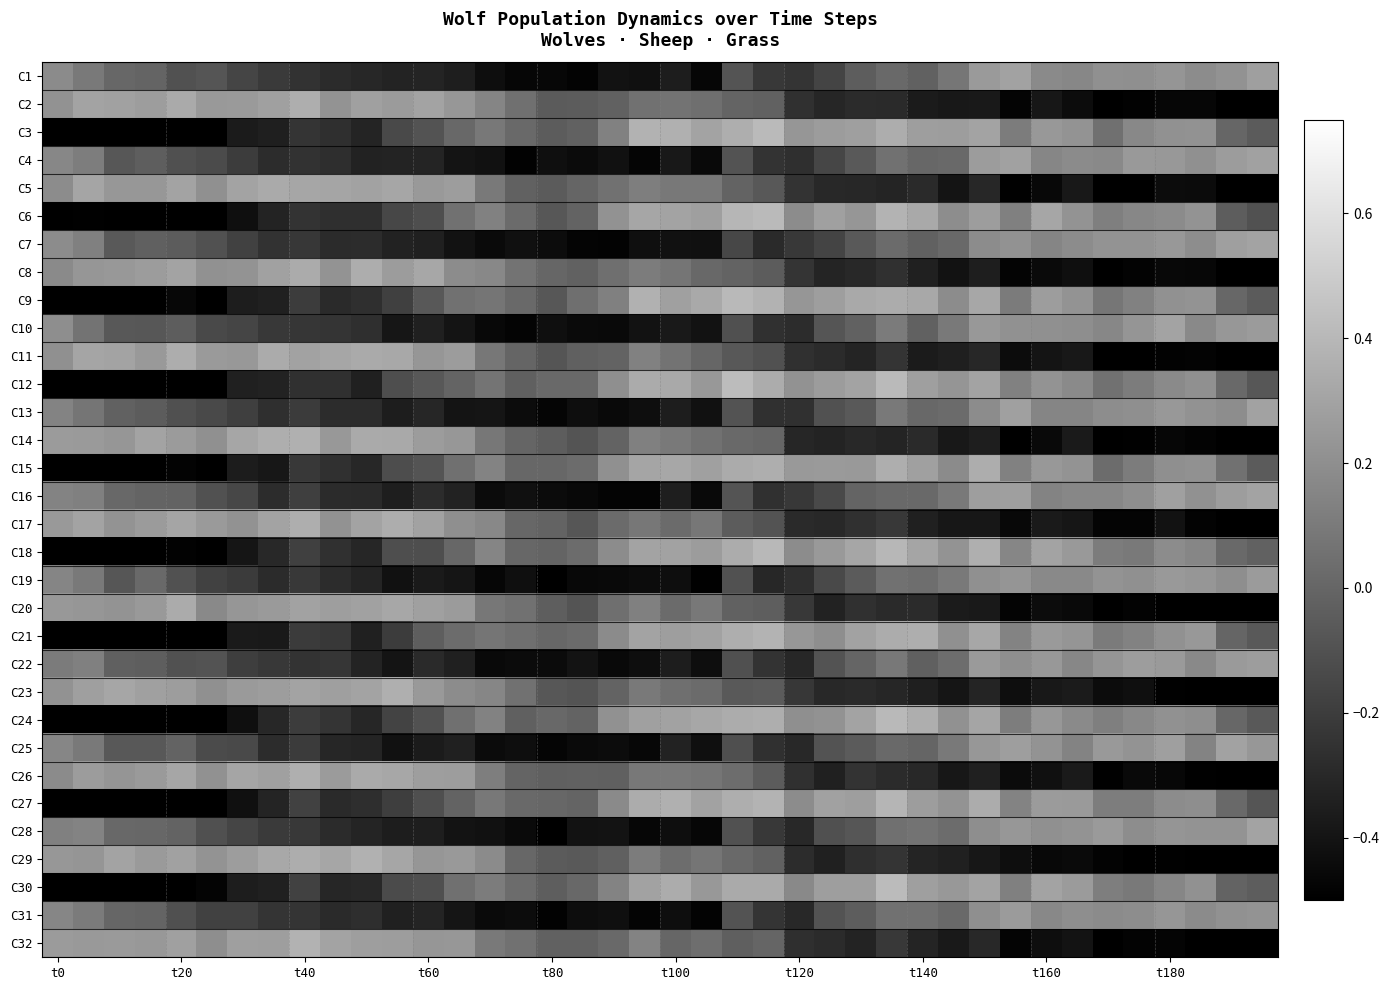

Reading left to right, extract all data points from this chart.

C1: 0.2	0.1	0.0	-0.0	-0.1	-0.1	-0.2	-0.2	-0.3	-0.3	-0.3	-0.3	-0.3	-0.4	-0.4	-0.5	-0.5	-0.5	-0.4	-0.4	-0.4	-0.5	-0.1	-0.2	-0.2	-0.2	-0.0	0.0	-0.0	0.1	0.3	0.3	0.2	0.2	0.2	0.2	0.2	0.2	0.2	0.3
C2: 0.2	0.3	0.3	0.3	0.3	0.2	0.3	0.3	0.4	0.2	0.3	0.3	0.3	0.2	0.2	0.1	-0.1	-0.0	-0.0	0.1	0.1	0.0	-0.0	-0.0	-0.3	-0.3	-0.3	-0.3	-0.4	-0.4	-0.4	-0.5	-0.4	-0.4	-0.5	-0.5	-0.5	-0.5	-0.6	-0.6
C3: -0.5	-0.5	-0.6	-0.6	-0.5	-0.6	-0.4	-0.3	-0.2	-0.3	-0.3	-0.1	-0.1	0.0	0.1	0.0	-0.0	-0.0	0.1	0.4	0.4	0.3	0.4	0.4	0.2	0.3	0.3	0.3	0.3	0.3	0.3	0.1	0.2	0.2	0.0	0.2	0.2	0.2	-0.0	-0.1
C4: 0.2	0.1	-0.1	-0.0	-0.1	-0.1	-0.2	-0.3	-0.3	-0.3	-0.3	-0.3	-0.3	-0.4	-0.4	-0.5	-0.4	-0.4	-0.4	-0.5	-0.4	-0.5	-0.1	-0.3	-0.3	-0.2	-0.1	0.1	0.0	0.0	0.3	0.3	0.2	0.2	0.2	0.2	0.2	0.2	0.3	0.3
C5: 0.2	0.3	0.2	0.2	0.3	0.2	0.3	0.3	0.3	0.3	0.3	0.3	0.3	0.3	0.1	-0.0	-0.1	-0.0	0.1	0.1	0.1	0.1	-0.0	-0.1	-0.2	-0.3	-0.3	-0.3	-0.3	-0.4	-0.3	-0.5	-0.5	-0.4	-0.5	-0.5	-0.4	-0.4	-0.7	-0.7
C6: -0.5	-0.5	-0.6	-0.6	-0.5	-0.5	-0.4	-0.3	-0.2	-0.3	-0.3	-0.1	-0.1	0.1	0.1	0.0	-0.1	-0.0	0.2	0.3	0.3	0.3	0.4	0.4	0.2	0.3	0.2	0.4	0.3	0.2	0.3	0.1	0.3	0.2	0.1	0.2	0.2	0.2	-0.0	-0.1
C7: 0.2	0.1	-0.1	-0.0	-0.0	-0.1	-0.2	-0.3	-0.2	-0.3	-0.3	-0.3	-0.3	-0.4	-0.5	-0.4	-0.4	-0.5	-0.5	-0.4	-0.4	-0.4	-0.2	-0.3	-0.2	-0.2	-0.1	0.0	-0.0	0.0	0.2	0.2	0.2	0.2	0.2	0.2	0.2	0.2	0.3	0.3
C8: 0.2	0.2	0.2	0.3	0.3	0.2	0.2	0.3	0.3	0.2	0.3	0.3	0.3	0.2	0.2	0.1	-0.0	-0.0	0.0	0.1	0.1	0.0	-0.0	-0.0	-0.2	-0.3	-0.3	-0.3	-0.3	-0.4	-0.4	-0.5	-0.4	-0.4	-0.5	-0.5	-0.5	-0.5	-0.6	-0.6
C9: -0.5	-0.5	-0.6	-0.6	-0.5	-0.5	-0.4	-0.3	-0.2	-0.3	-0.3	-0.2	-0.1	0.1	0.1	0.0	-0.1	0.0	0.1	0.4	0.3	0.3	0.4	0.4	0.2	0.3	0.3	0.3	0.3	0.2	0.3	0.1	0.3	0.2	0.1	0.1	0.2	0.2	0.0	-0.1
C10: 0.2	0.1	-0.1	-0.1	-0.0	-0.1	-0.2	-0.2	-0.2	-0.2	-0.3	-0.4	-0.3	-0.4	-0.5	-0.5	-0.4	-0.4	-0.5	-0.4	-0.4	-0.4	-0.1	-0.3	-0.3	-0.1	-0.0	0.1	-0.0	0.1	0.2	0.2	0.2	0.2	0.2	0.2	0.3	0.2	0.2	0.3
C11: 0.2	0.3	0.3	0.2	0.3	0.3	0.2	0.3	0.3	0.3	0.3	0.3	0.2	0.3	0.1	-0.0	-0.1	-0.0	-0.0	0.1	0.1	0.0	-0.1	-0.1	-0.3	-0.3	-0.3	-0.2	-0.4	-0.3	-0.3	-0.4	-0.4	-0.4	-0.5	-0.5	-0.5	-0.5	-0.6	-0.6
C12: -0.5	-0.6	-0.6	-0.6	-0.5	-0.5	-0.3	-0.3	-0.3	-0.3	-0.3	-0.1	-0.1	-0.0	0.1	-0.0	0.0	0.0	0.2	0.3	0.3	0.2	0.4	0.3	0.2	0.3	0.3	0.4	0.3	0.2	0.3	0.1	0.2	0.2	0.1	0.1	0.2	0.2	0.0	-0.1
C13: 0.1	0.1	-0.0	-0.0	-0.1	-0.1	-0.2	-0.3	-0.2	-0.3	-0.3	-0.4	-0.3	-0.4	-0.4	-0.4	-0.5	-0.4	-0.5	-0.4	-0.4	-0.4	-0.1	-0.3	-0.3	-0.1	-0.1	0.1	0.0	0.0	0.2	0.3	0.2	0.2	0.2	0.2	0.2	0.2	0.2	0.3
C14: 0.3	0.3	0.2	0.3	0.3	0.2	0.3	0.4	0.4	0.2	0.3	0.3	0.3	0.2	0.1	-0.0	-0.0	-0.1	-0.0	0.1	0.1	0.1	0.0	-0.0	-0.3	-0.3	-0.3	-0.3	-0.3	-0.4	-0.4	-0.5	-0.5	-0.4	-0.5	-0.5	-0.5	-0.5	-0.6	-0.6
C15: -0.6	-0.6	-0.6	-0.6	-0.5	-0.5	-0.4	-0.4	-0.2	-0.3	-0.3	-0.1	-0.1	0.1	0.1	0.0	0.0	0.0	0.2	0.3	0.3	0.3	0.3	0.4	0.2	0.3	0.3	0.4	0.3	0.2	0.3	0.1	0.2	0.2	0.0	0.1	0.2	0.2	0.1	-0.1
C16: 0.1	0.1	0.0	-0.0	-0.0	-0.1	-0.1	-0.3	-0.2	-0.3	-0.3	-0.4	-0.3	-0.3	-0.4	-0.4	-0.4	-0.5	-0.5	-0.5	-0.4	-0.5	-0.1	-0.3	-0.2	-0.1	-0.0	0.0	0.0	0.1	0.3	0.3	0.1	0.2	0.2	0.2	0.3	0.2	0.3	0.3
C17: 0.2	0.3	0.2	0.3	0.3	0.3	0.2	0.3	0.4	0.2	0.3	0.3	0.3	0.2	0.2	0.0	-0.0	-0.1	0.0	0.1	0.0	0.1	-0.0	-0.1	-0.3	-0.3	-0.3	-0.2	-0.3	-0.4	-0.4	-0.5	-0.4	-0.4	-0.5	-0.5	-0.4	-0.5	-0.7	-0.6
C18: -0.6	-0.6	-0.7	-0.6	-0.5	-0.5	-0.4	-0.3	-0.2	-0.3	-0.3	-0.1	-0.1	0.0	0.2	0.0	-0.0	0.0	0.2	0.3	0.3	0.3	0.3	0.4	0.2	0.2	0.3	0.4	0.3	0.2	0.4	0.2	0.3	0.3	0.1	0.1	0.2	0.2	0.0	-0.0
C19: 0.2	0.1	-0.1	0.0	-0.1	-0.2	-0.2	-0.3	-0.2	-0.3	-0.3	-0.4	-0.4	-0.4	-0.5	-0.4	-0.5	-0.5	-0.5	-0.4	-0.4	-0.5	-0.1	-0.3	-0.3	-0.1	-0.1	0.1	0.0	0.1	0.2	0.2	0.2	0.2	0.2	0.2	0.2	0.2	0.2	0.3
C20: 0.2	0.2	0.2	0.3	0.3	0.2	0.2	0.3	0.3	0.3	0.3	0.3	0.3	0.3	0.1	0.1	-0.0	-0.1	0.0	0.1	0.0	0.1	-0.0	-0.0	-0.2	-0.3	-0.3	-0.3	-0.3	-0.4	-0.4	-0.5	-0.4	-0.5	-0.5	-0.5	-0.5	-0.5	-0.6	-0.6
C21: -0.5	-0.6	-0.6	-0.6	-0.5	-0.6	-0.4	-0.4	-0.2	-0.2	-0.3	-0.2	-0.0	0.0	0.1	0.0	0.0	0.0	0.2	0.3	0.3	0.3	0.4	0.4	0.2	0.2	0.3	0.3	0.4	0.2	0.3	0.1	0.3	0.2	0.1	0.1	0.2	0.2	-0.0	-0.1
C22: 0.1	0.1	-0.0	-0.0	-0.1	-0.1	-0.2	-0.2	-0.3	-0.2	-0.3	-0.4	-0.3	-0.3	-0.5	-0.4	-0.4	-0.4	-0.5	-0.4	-0.4	-0.4	-0.1	-0.3	-0.3	-0.1	-0.0	0.1	-0.0	0.0	0.3	0.2	0.2	0.2	0.2	0.3	0.3	0.2	0.3	0.3
C23: 0.2	0.3	0.3	0.3	0.3	0.2	0.3	0.3	0.3	0.3	0.3	0.4	0.2	0.2	0.2	0.1	-0.1	-0.1	-0.0	0.1	0.0	0.0	-0.1	-0.1	-0.2	-0.3	-0.3	-0.3	-0.3	-0.4	-0.3	-0.4	-0.4	-0.4	-0.4	-0.4	-0.5	-0.5	-0.6	-0.6
C24: -0.6	-0.5	-0.6	-0.6	-0.5	-0.5	-0.4	-0.3	-0.2	-0.2	-0.3	-0.2	-0.1	0.0	0.1	-0.0	0.0	-0.0	0.2	0.3	0.3	0.3	0.3	0.4	0.2	0.2	0.3	0.4	0.4	0.2	0.3	0.1	0.2	0.2	0.1	0.2	0.2	0.2	0.0	-0.1
C25: 0.2	0.1	-0.1	-0.1	-0.0	-0.1	-0.1	-0.3	-0.2	-0.3	-0.3	-0.4	-0.4	-0.3	-0.4	-0.4	-0.5	-0.5	-0.4	-0.5	-0.3	-0.4	-0.1	-0.3	-0.3	-0.1	-0.1	0.0	-0.0	0.1	0.2	0.3	0.2	0.1	0.3	0.2	0.3	0.1	0.3	0.2
C26: 0.2	0.3	0.2	0.3	0.3	0.2	0.3	0.3	0.4	0.3	0.3	0.3	0.3	0.3	0.1	-0.0	-0.0	-0.0	-0.0	0.1	0.1	0.1	0.0	-0.0	-0.3	-0.3	-0.2	-0.3	-0.3	-0.4	-0.3	-0.4	-0.4	-0.4	-0.5	-0.5	-0.5	-0.5	-0.6	-0.7
C27: -0.6	-0.5	-0.6	-0.5	-0.5	-0.5	-0.4	-0.3	-0.2	-0.3	-0.3	-0.2	-0.1	-0.0	0.1	0.0	0.0	-0.0	0.2	0.3	0.4	0.3	0.4	0.4	0.2	0.3	0.3	0.4	0.3	0.2	0.3	0.1	0.3	0.3	0.1	0.1	0.2	0.2	0.0	-0.1
C28: 0.1	0.1	0.0	0.0	-0.0	-0.1	-0.2	-0.2	-0.2	-0.3	-0.3	-0.4	-0.4	-0.4	-0.4	-0.5	-0.5	-0.4	-0.4	-0.5	-0.4	-0.5	-0.1	-0.2	-0.3	-0.1	-0.1	0.0	0.1	0.0	0.2	0.2	0.2	0.2	0.3	0.2	0.2	0.2	0.2	0.3
C29: 0.2	0.2	0.3	0.3	0.3	0.2	0.3	0.3	0.3	0.3	0.4	0.3	0.2	0.2	0.2	0.0	-0.1	-0.1	-0.0	0.1	0.0	0.1	0.0	-0.0	-0.3	-0.3	-0.3	-0.2	-0.3	-0.3	-0.4	-0.4	-0.5	-0.4	-0.5	-0.5	-0.5	-0.5	-0.6	-0.6
C30: -0.6	-0.5	-0.6	-0.6	-0.5	-0.5	-0.4	-0.3	-0.2	-0.3	-0.3	-0.1	-0.1	0.0	0.1	0.0	-0.0	0.0	0.1	0.3	0.3	0.2	0.3	0.3	0.2	0.3	0.3	0.4	0.3	0.2	0.3	0.1	0.3	0.3	0.1	0.1	0.2	0.2	-0.0	-0.0
C31: 0.2	0.1	0.0	-0.0	-0.1	-0.2	-0.2	-0.2	-0.2	-0.3	-0.3	-0.3	-0.3	-0.4	-0.4	-0.4	-0.5	-0.4	-0.4	-0.5	-0.4	-0.5	-0.1	-0.2	-0.3	-0.1	-0.0	0.1	0.1	0.0	0.2	0.3	0.2	0.2	0.2	0.2	0.2	0.2	0.2	0.2
C32: 0.3	0.3	0.3	0.2	0.3	0.2	0.3	0.3	0.4	0.3	0.3	0.3	0.2	0.2	0.1	0.1	-0.0	-0.0	0.0	0.1	0.0	0.0	-0.0	-0.0	-0.3	-0.3	-0.3	-0.2	-0.3	-0.4	-0.3	-0.5	-0.4	-0.4	-0.5	-0.5	-0.5	-0.5	-0.6	-0.6